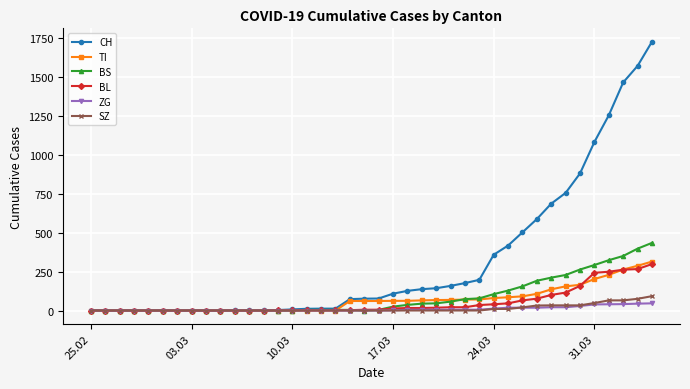

Count the number of data series in this chart.

6